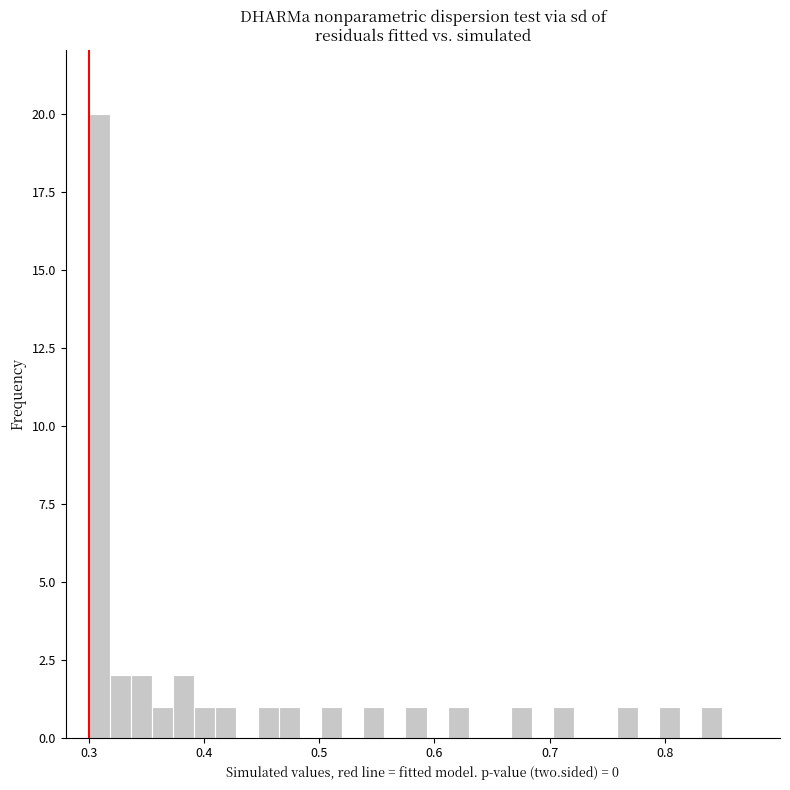

Around what value on the x-axis is the tallest bar? Give the approximate position of its centre, as read against the axis.

0.31